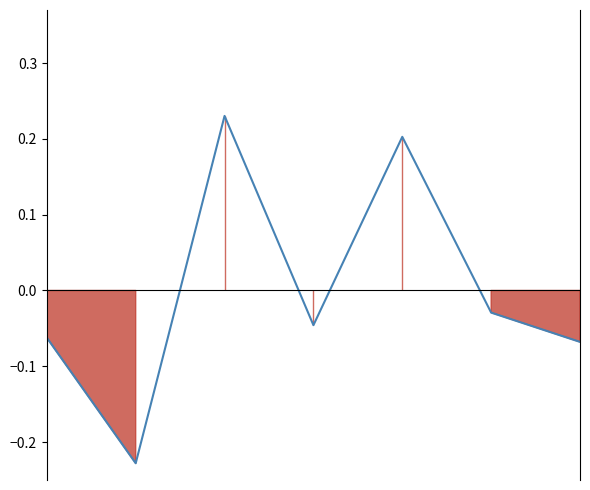

The value at 3 is -0.0. True or false?

True